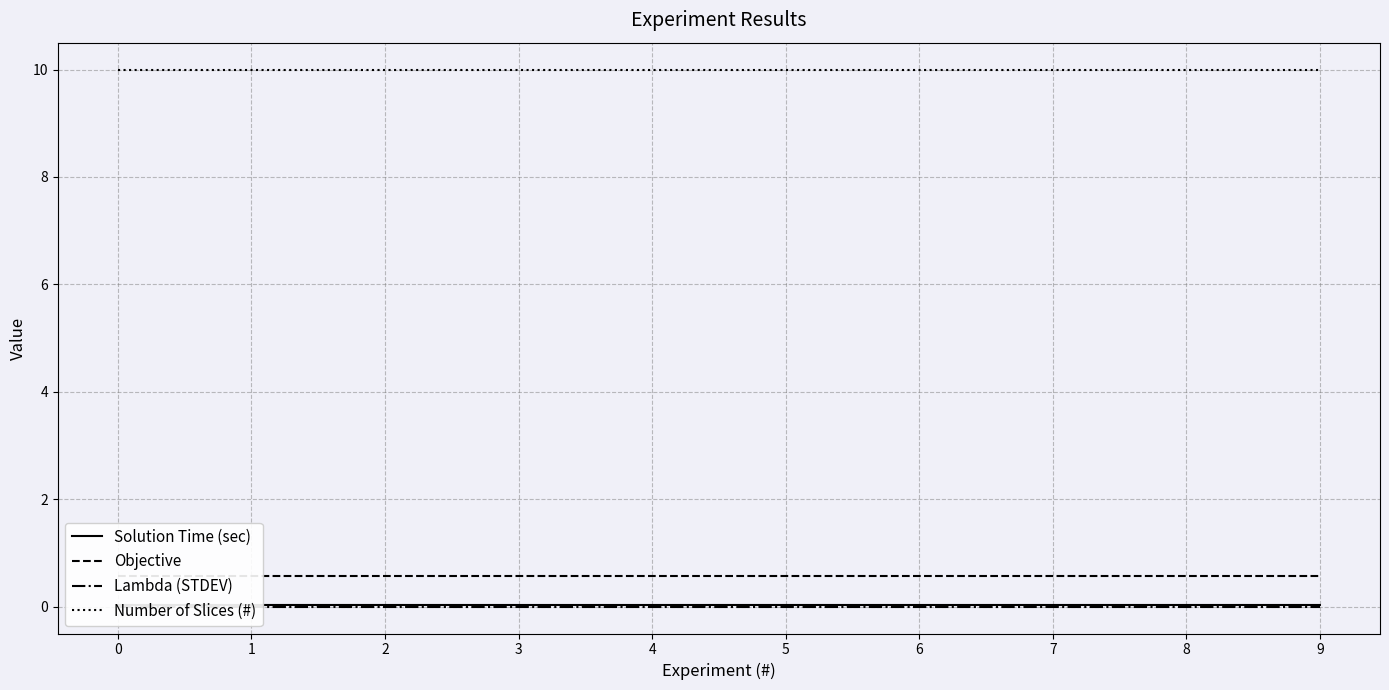

Reading right to left, transcribe all the data shown in this chart.

Solution Time (sec): 0.0	0.0	0.0	0.0	0.0	0.0	0.0	0.0	0.0	0.0
Objective: 0.6	0.6	0.6	0.6	0.6	0.6	0.6	0.6	0.6	0.6
Lambda (STDEV): 0.0	0.0	0.0	0.0	0.0	0.0	0.0	0.0	0.0	0.0
Number of Slices (#): 10.0	10.0	10.0	10.0	10.0	10.0	10.0	10.0	10.0	10.0